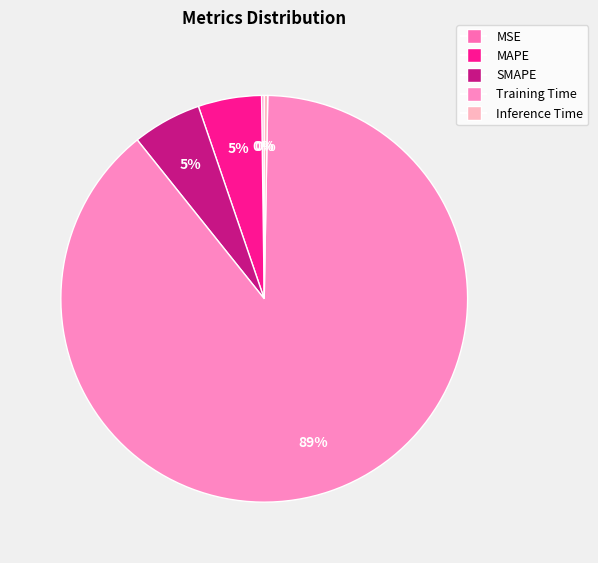

What portion of the pie excludes Inference Time?

99.7%